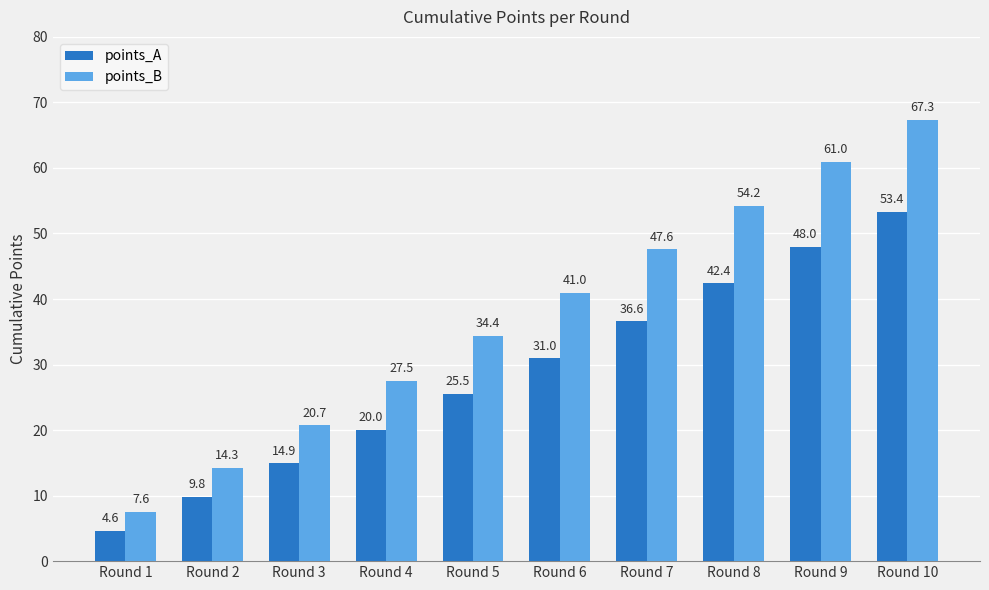

How many bars are there in total?

20